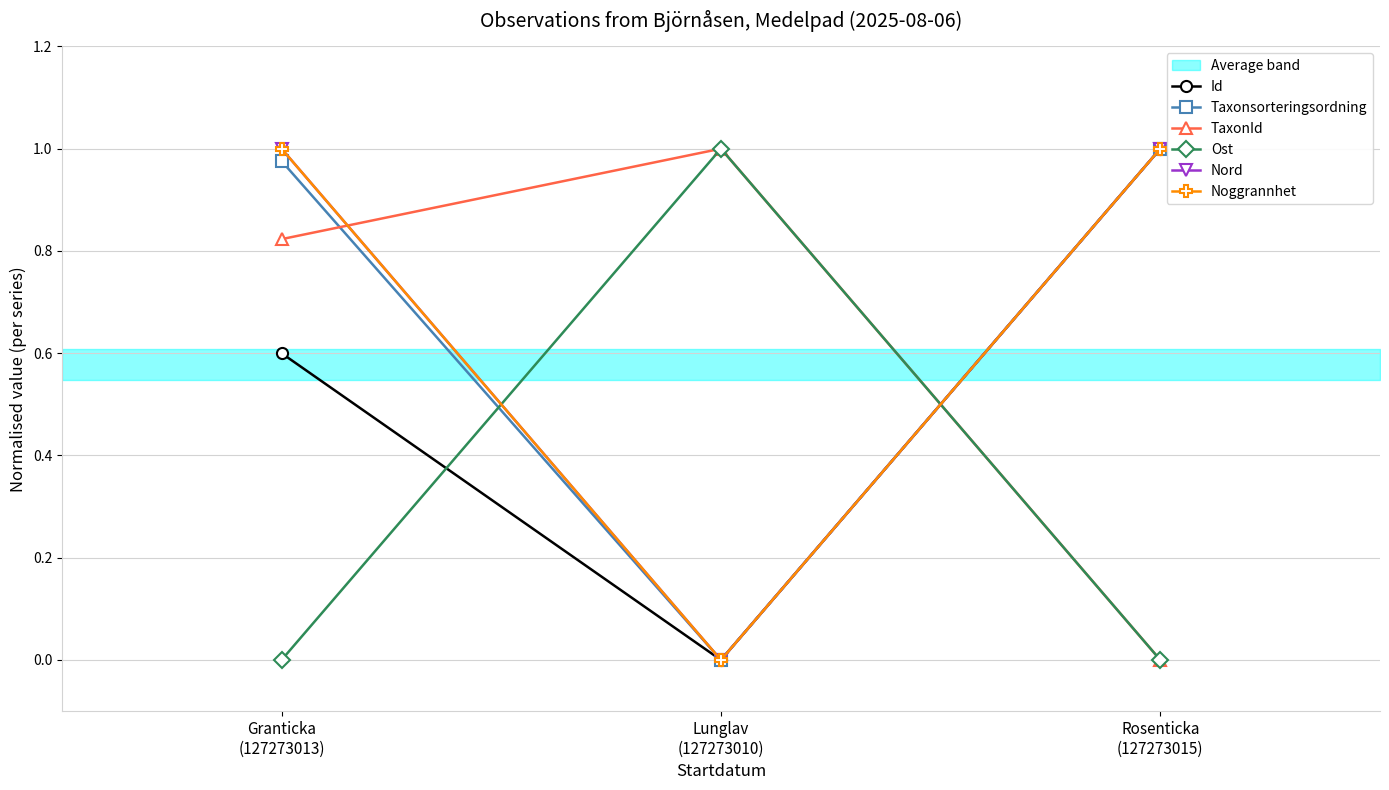

Which category has the lowest value in the Ost series?

Granticka
(127273013)